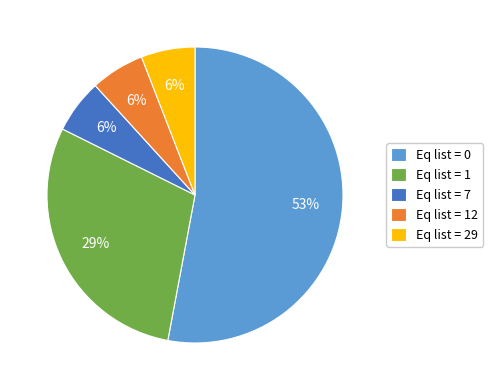

Which category has the biggest portion of the pie?

Eq list = 0